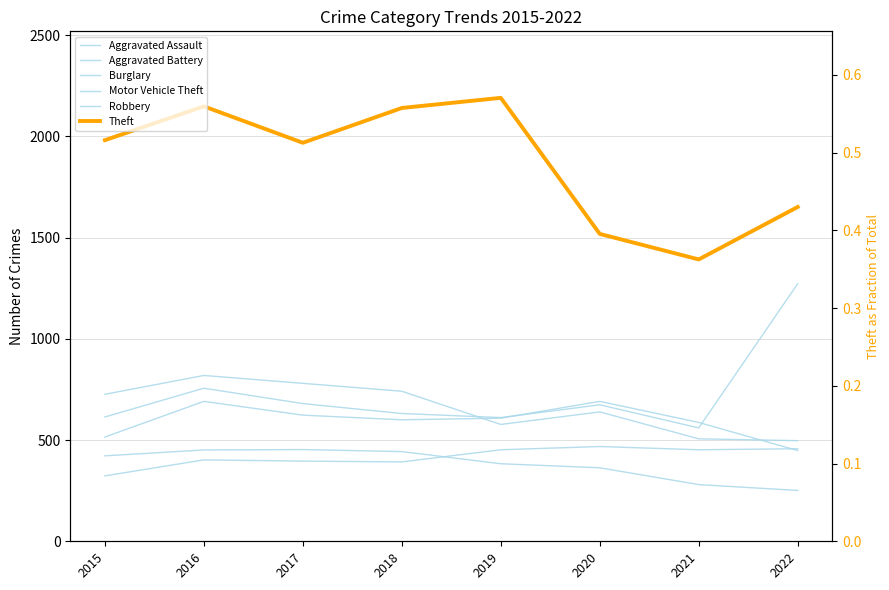

The value of Burglary at 2017 is 453. True or false?

True